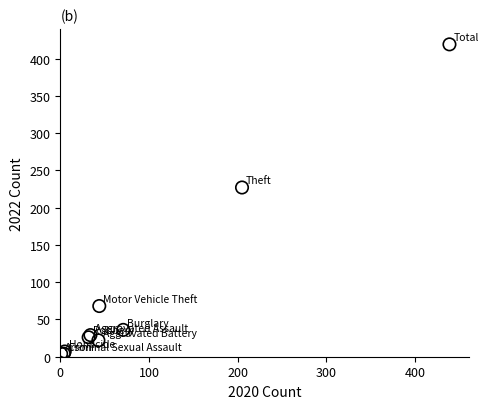

What Y value in the scatter plot is closest to 211?

227